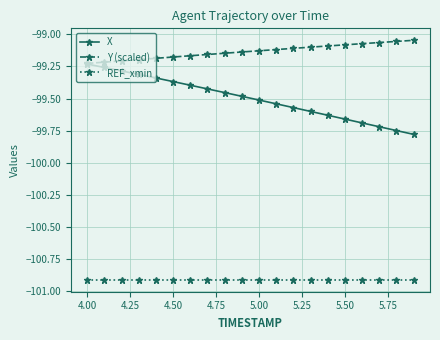

Rank the series by their average value, from highest to lowest.

Y (scaled), X, REF_xmin